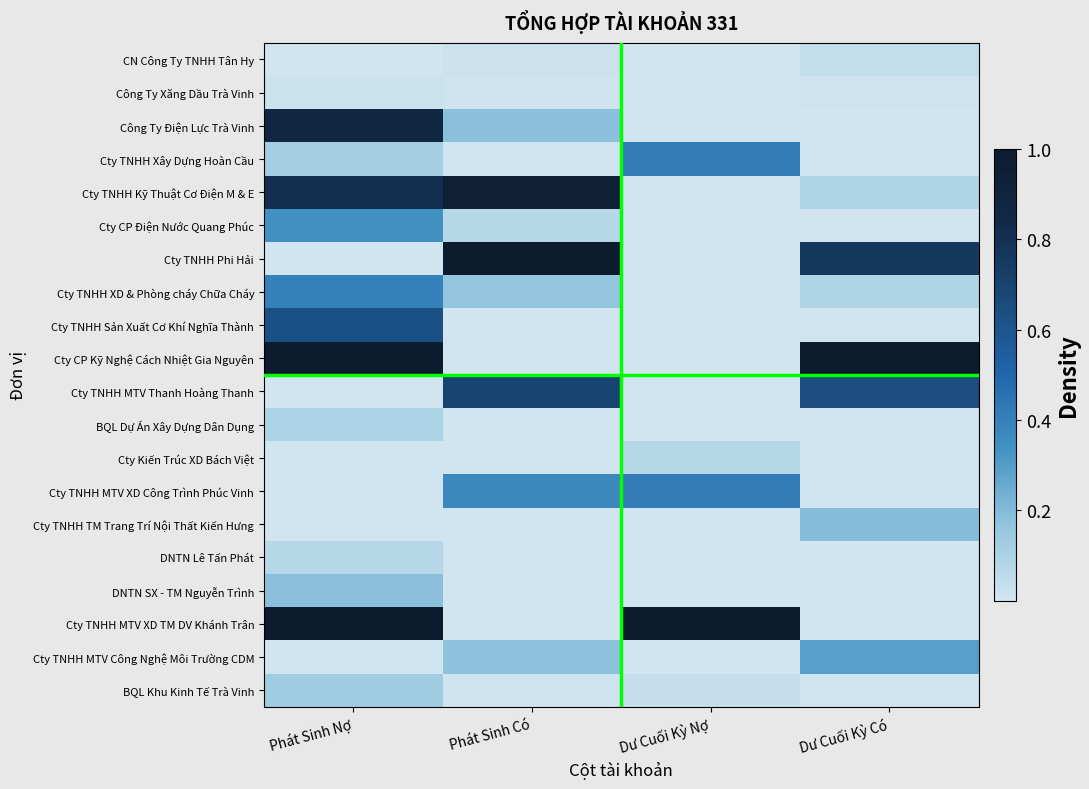

Reading left to right, list all the values displayed in this chart.

BQL Khu Kinh Tế Trà Vinh: Phát Sinh Nợ=0.1	Phát Sinh Có=0.0	Dư Cuối Kỳ Nợ=0.0	Dư Cuối Kỳ Có=0.0
Cty TNHH MTV Công Nghệ Môi Trường CDM: Phát Sinh Nợ=0.0	Phát Sinh Có=0.2	Dư Cuối Kỳ Nợ=0.0	Dư Cuối Kỳ Có=0.3
Cty TNHH MTV XD TM DV Khánh Trân: Phát Sinh Nợ=1.0	Phát Sinh Có=0.0	Dư Cuối Kỳ Nợ=1.0	Dư Cuối Kỳ Có=0.0
DNTN SX - TM Nguyễn Trình: Phát Sinh Nợ=0.2	Phát Sinh Có=0.0	Dư Cuối Kỳ Nợ=0.0	Dư Cuối Kỳ Có=0.0
DNTN Lê Tấn Phát: Phát Sinh Nợ=0.1	Phát Sinh Có=0.0	Dư Cuối Kỳ Nợ=0.0	Dư Cuối Kỳ Có=0.0
Cty TNHH TM Trang Trí Nội Thất Kiến Hưng: Phát Sinh Nợ=0.0	Phát Sinh Có=0.0	Dư Cuối Kỳ Nợ=0.0	Dư Cuối Kỳ Có=0.2
Cty TNHH MTV XD Công Trình Phúc Vinh: Phát Sinh Nợ=0.0	Phát Sinh Có=0.4	Dư Cuối Kỳ Nợ=0.4	Dư Cuối Kỳ Có=0.0
Cty Kiến Trúc XD Bách Việt: Phát Sinh Nợ=0.0	Phát Sinh Có=0.0	Dư Cuối Kỳ Nợ=0.1	Dư Cuối Kỳ Có=0.0
BQL Dự Án Xây Dựng Dân Dụng: Phát Sinh Nợ=0.1	Phát Sinh Có=0.0	Dư Cuối Kỳ Nợ=0.0	Dư Cuối Kỳ Có=0.0
Cty TNHH MTV Thanh Hoàng Thanh: Phát Sinh Nợ=0.0	Phát Sinh Có=0.7	Dư Cuối Kỳ Nợ=0.0	Dư Cuối Kỳ Có=0.6
Cty CP Kỹ Nghệ Cách Nhiệt Gia Nguyên: Phát Sinh Nợ=1.0	Phát Sinh Có=0.0	Dư Cuối Kỳ Nợ=0.0	Dư Cuối Kỳ Có=1.0
Cty TNHH Sản Xuất Cơ Khí Nghĩa Thành: Phát Sinh Nợ=0.6	Phát Sinh Có=0.0	Dư Cuối Kỳ Nợ=0.0	Dư Cuối Kỳ Có=0.0
Cty TNHH XD & Phòng cháy Chữa Cháy: Phát Sinh Nợ=0.4	Phát Sinh Có=0.2	Dư Cuối Kỳ Nợ=0.0	Dư Cuối Kỳ Có=0.1
Cty TNHH Phi Hải: Phát Sinh Nợ=0.0	Phát Sinh Có=1.0	Dư Cuối Kỳ Nợ=0.0	Dư Cuối Kỳ Có=0.8
Cty CP Điện Nước Quang Phúc: Phát Sinh Nợ=0.3	Phát Sinh Có=0.1	Dư Cuối Kỳ Nợ=0.0	Dư Cuối Kỳ Có=0.0
Cty TNHH Kỹ Thuật Cơ Điện M & E: Phát Sinh Nợ=0.8	Phát Sinh Có=0.9	Dư Cuối Kỳ Nợ=0.0	Dư Cuối Kỳ Có=0.1
Cty TNHH Xây Dựng Hoàn Cầu: Phát Sinh Nợ=0.1	Phát Sinh Có=0.0	Dư Cuối Kỳ Nợ=0.4	Dư Cuối Kỳ Có=0.0
Công Ty Điện Lực Trà Vinh: Phát Sinh Nợ=0.9	Phát Sinh Có=0.2	Dư Cuối Kỳ Nợ=0.0	Dư Cuối Kỳ Có=0.0
Công Ty Xăng Dầu Trà Vinh: Phát Sinh Nợ=0.0	Phát Sinh Có=0.0	Dư Cuối Kỳ Nợ=0.0	Dư Cuối Kỳ Có=0.0
CN Công Ty TNHH Tân Hy: Phát Sinh Nợ=0.0	Phát Sinh Có=0.0	Dư Cuối Kỳ Nợ=0.0	Dư Cuối Kỳ Có=0.0